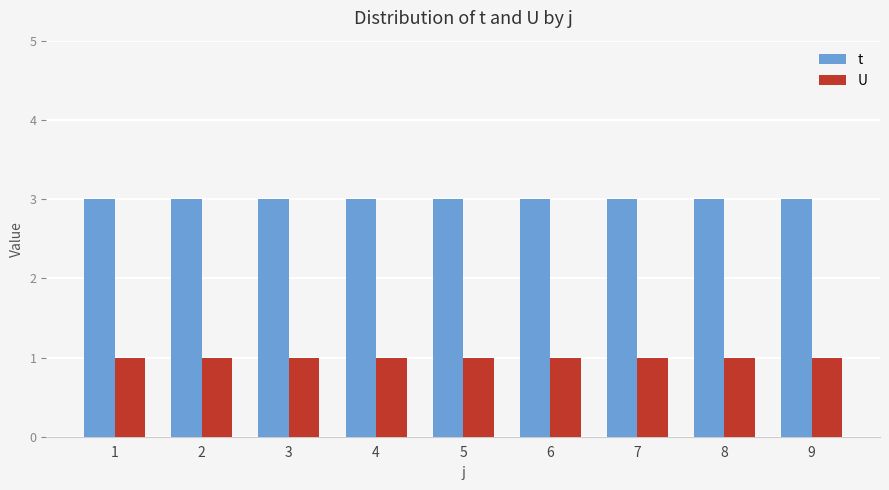

The value of t at 8 is 5. True or false?

False